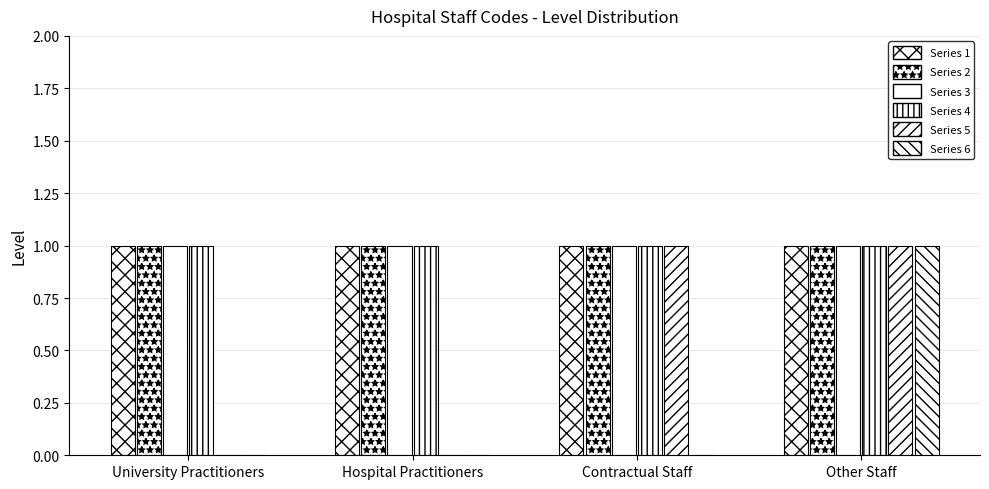

What is the total value across all series at Other Staff?

6